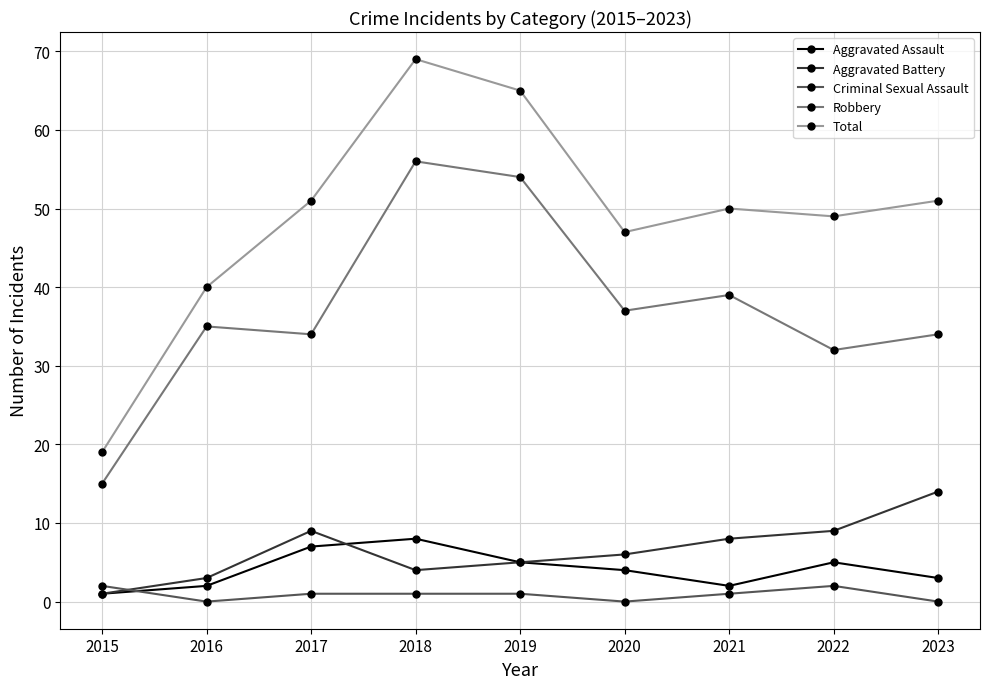

At 2022, list the series in order from smallest to largest.

Criminal Sexual Assault, Aggravated Assault, Aggravated Battery, Robbery, Total